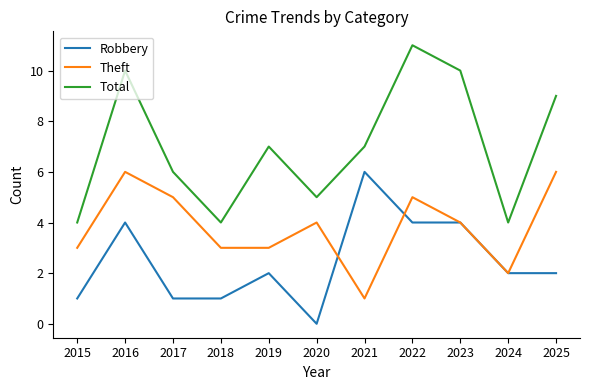

The value of Robbery at 2022 is 7. True or false?

False